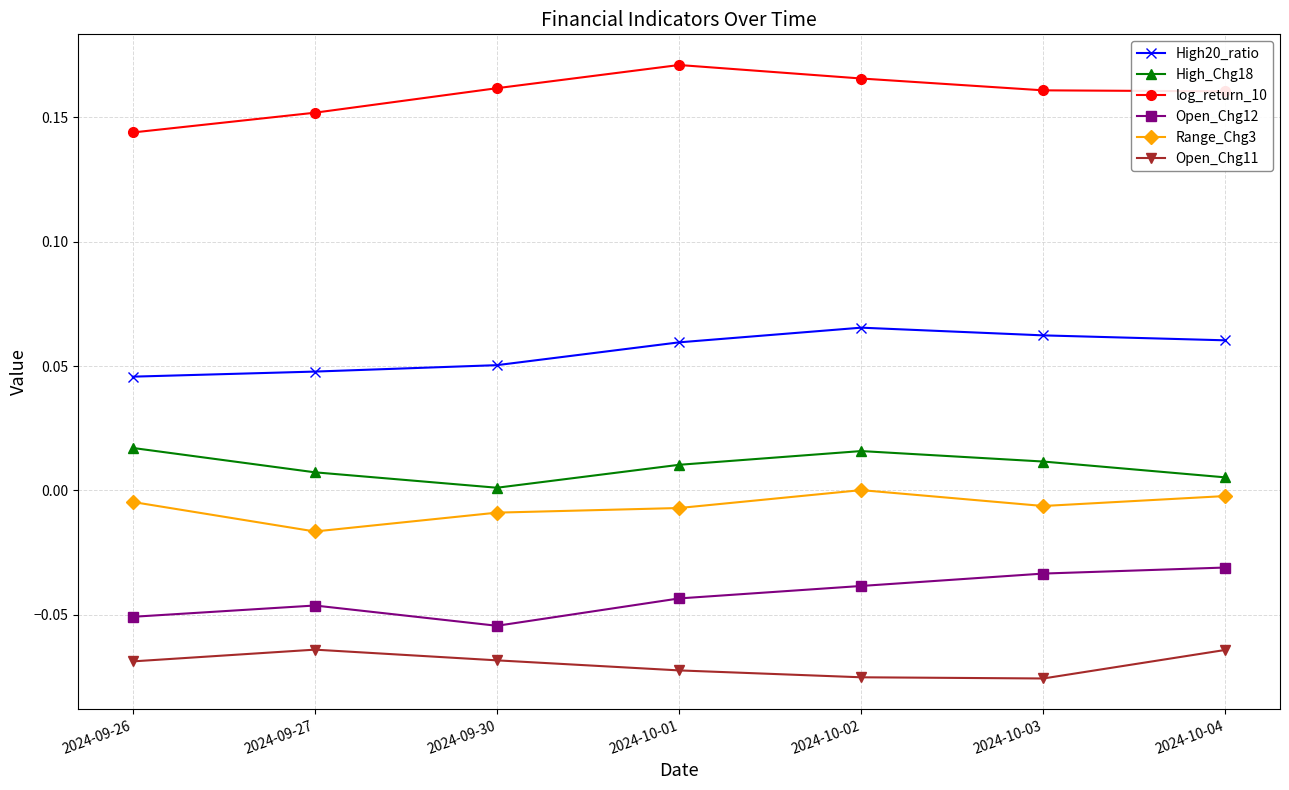

At which label does log_return_10 reach its minimum?

2024-09-26